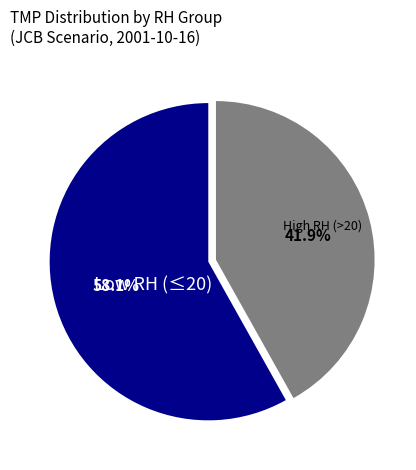

How many segments does this pie chart have?

2